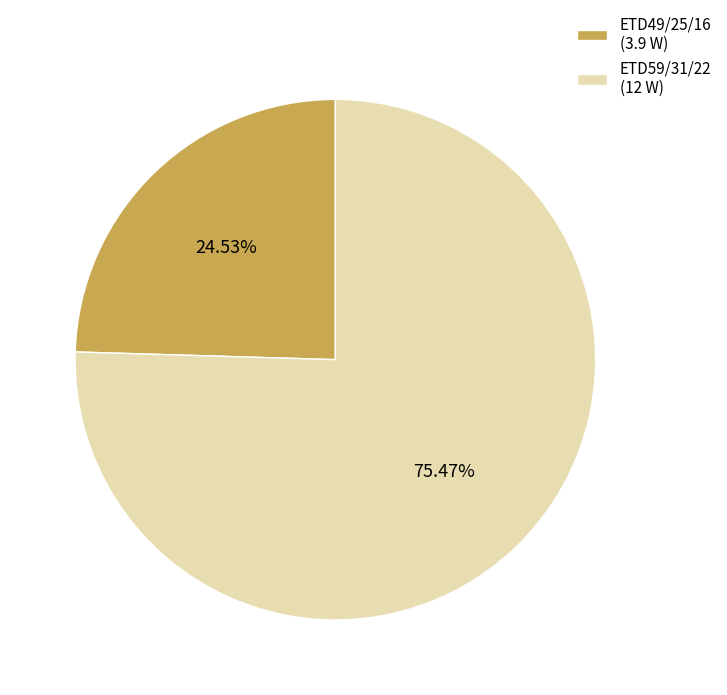

Does any single category account for the majority?

Yes